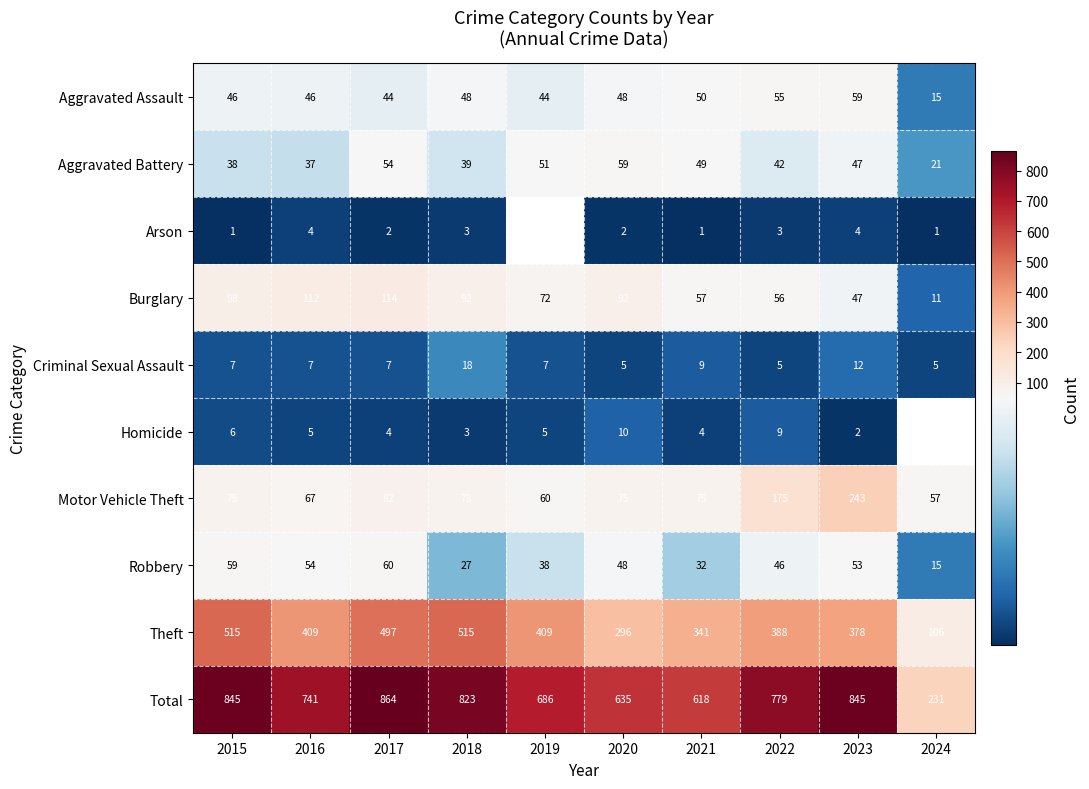

Is it true that Arson equals 1.5 at 2016?

False